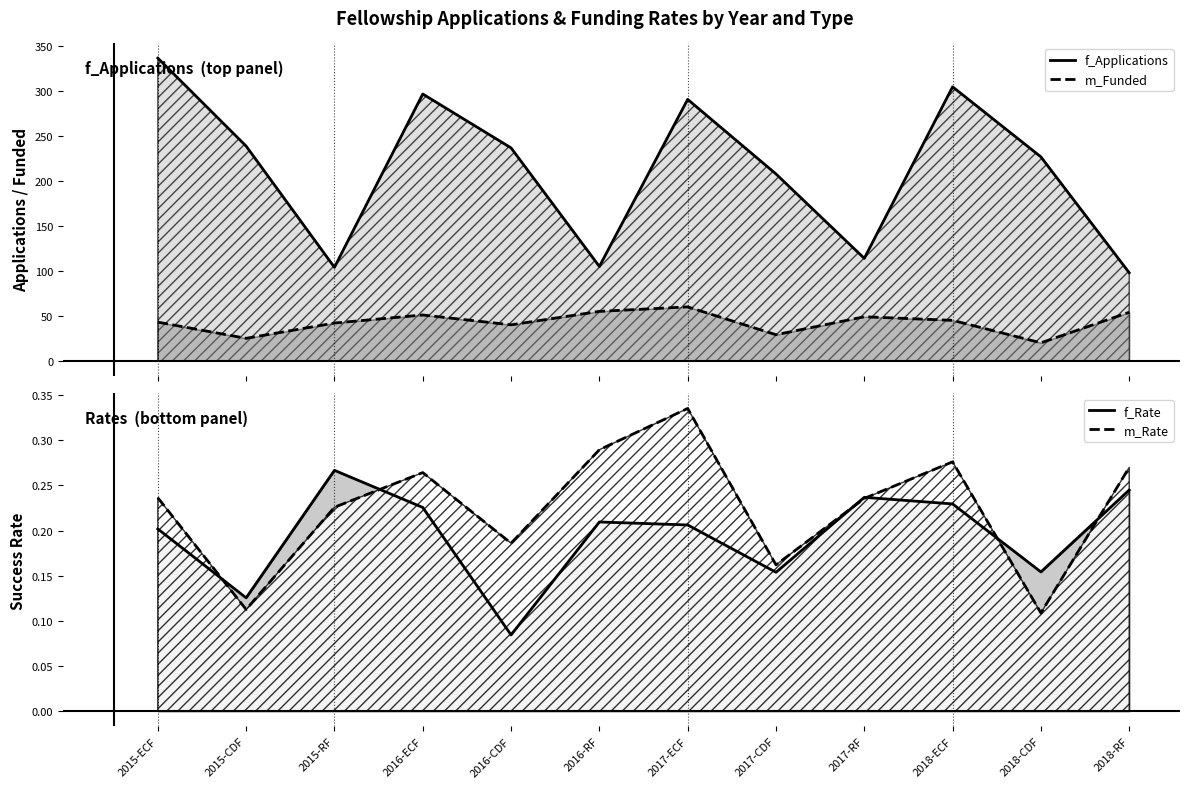

At how many categories does at least one series exceed 302?

2